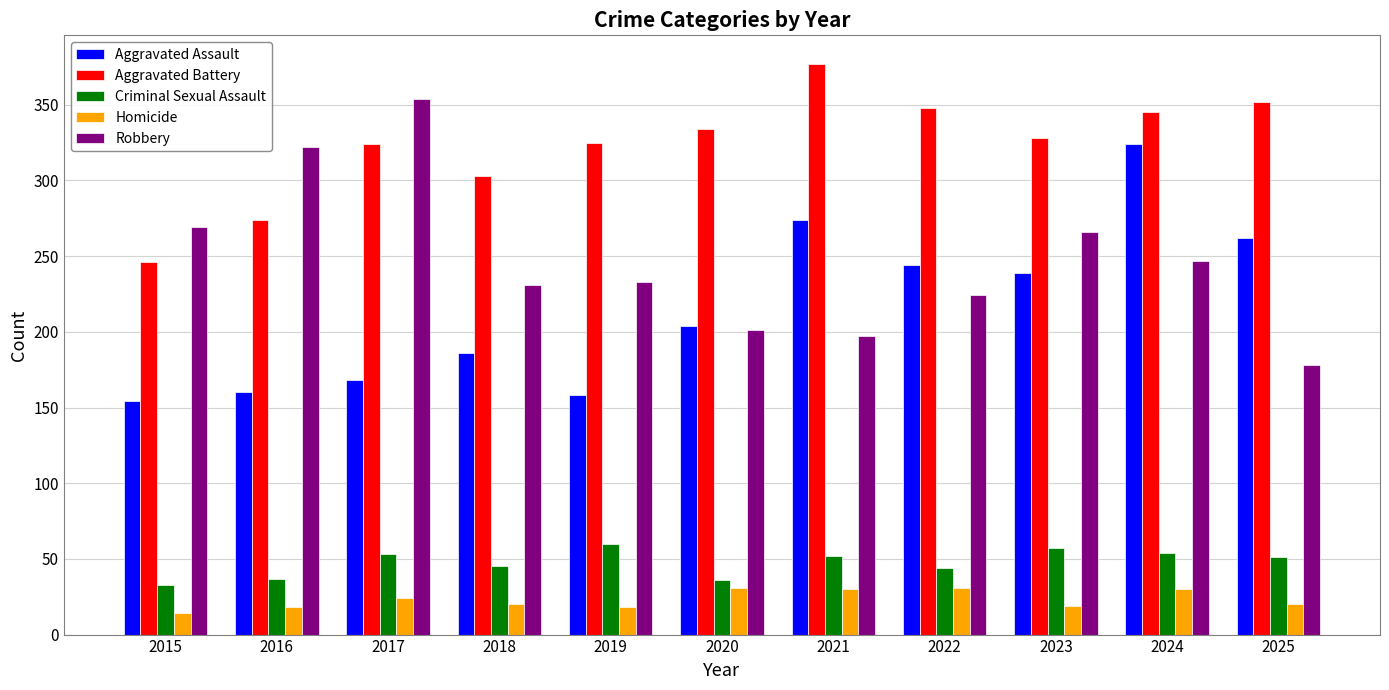

What is the highest value of the Aggravated Battery series?

377